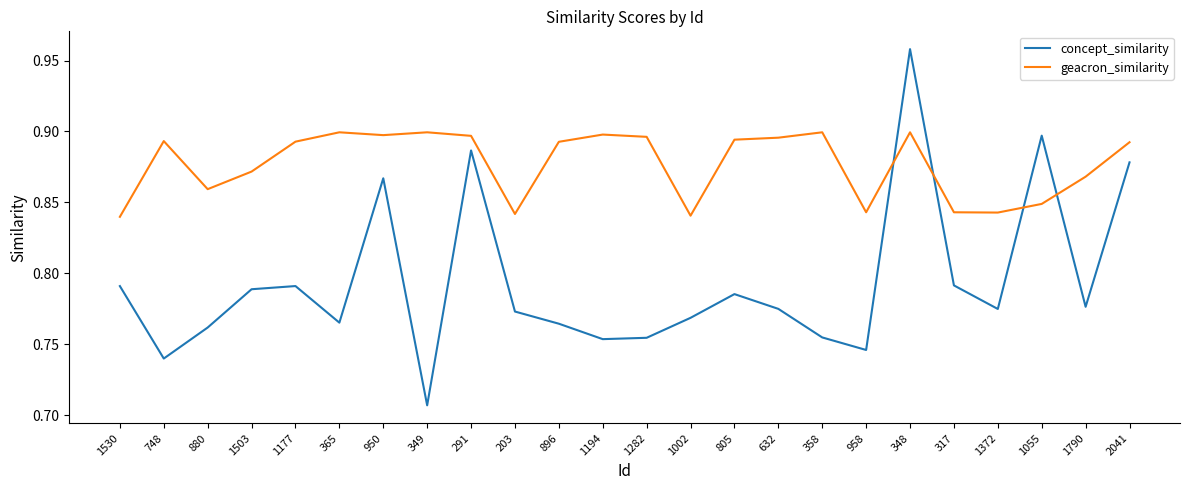

How many intersections are there between concept_similarity and geacron_similarity?

4